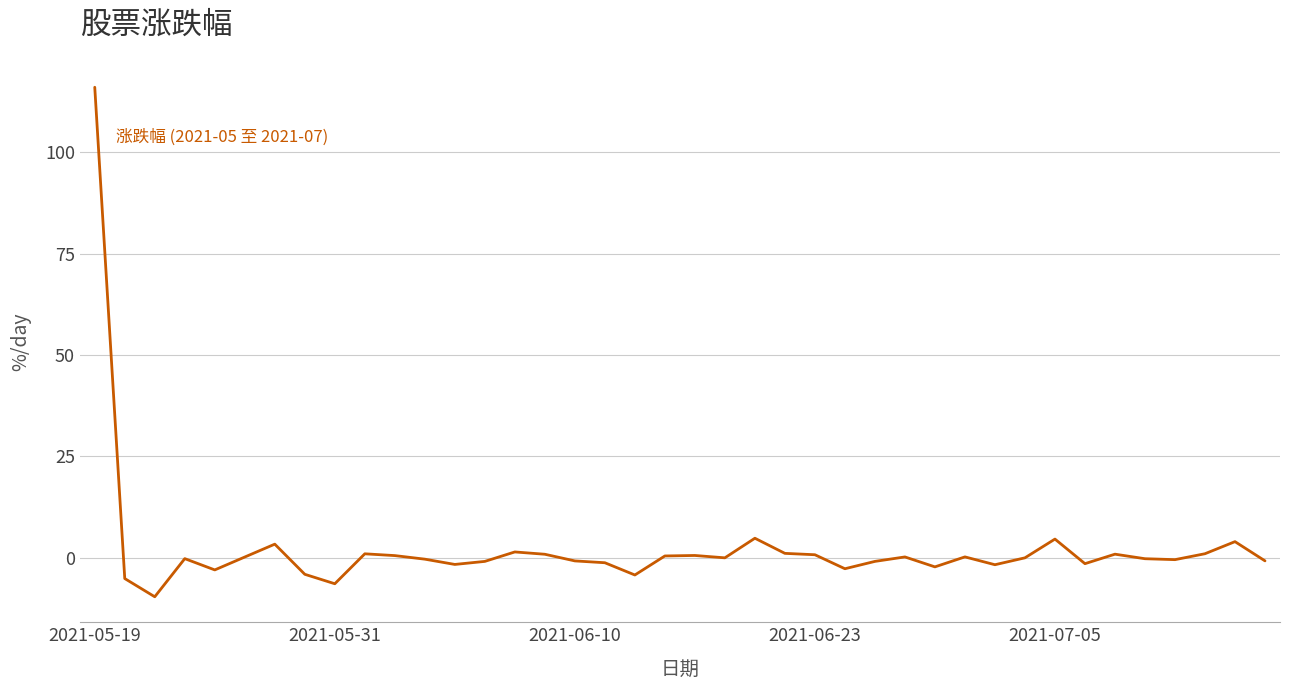

What is the difference between the maximum and minimum values?

125.6